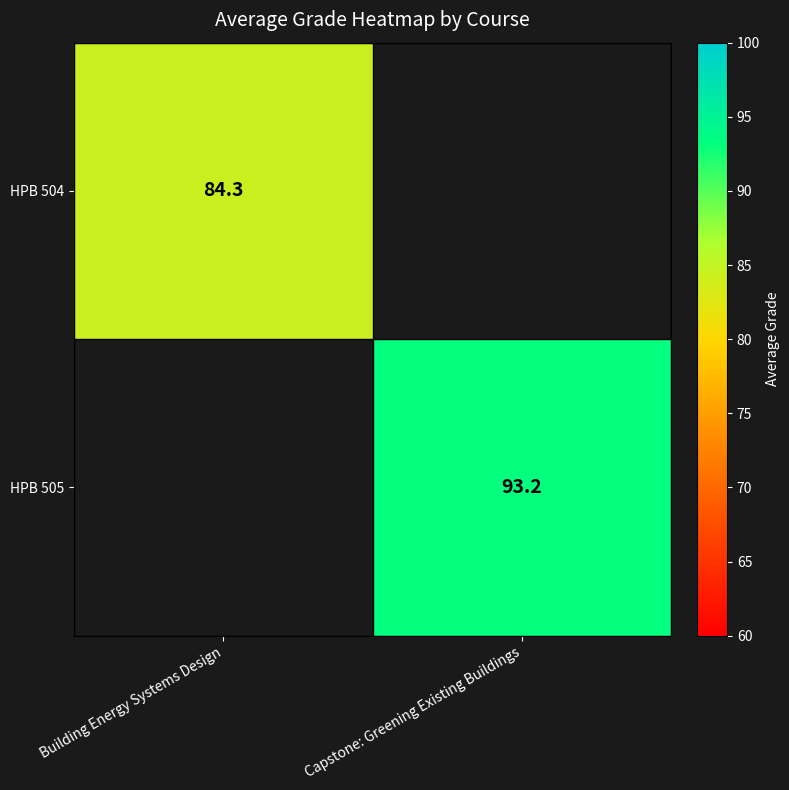

True or false: HPB 505 has a value of 93.2 at Capstone: Greening Existing Buildings.

True